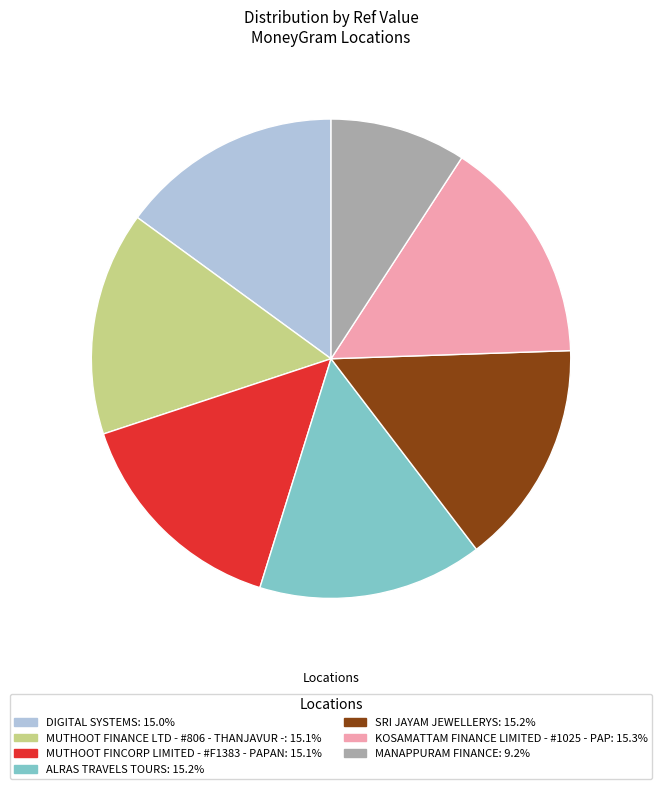

Is there any slice that represents more than half of the pie?

No